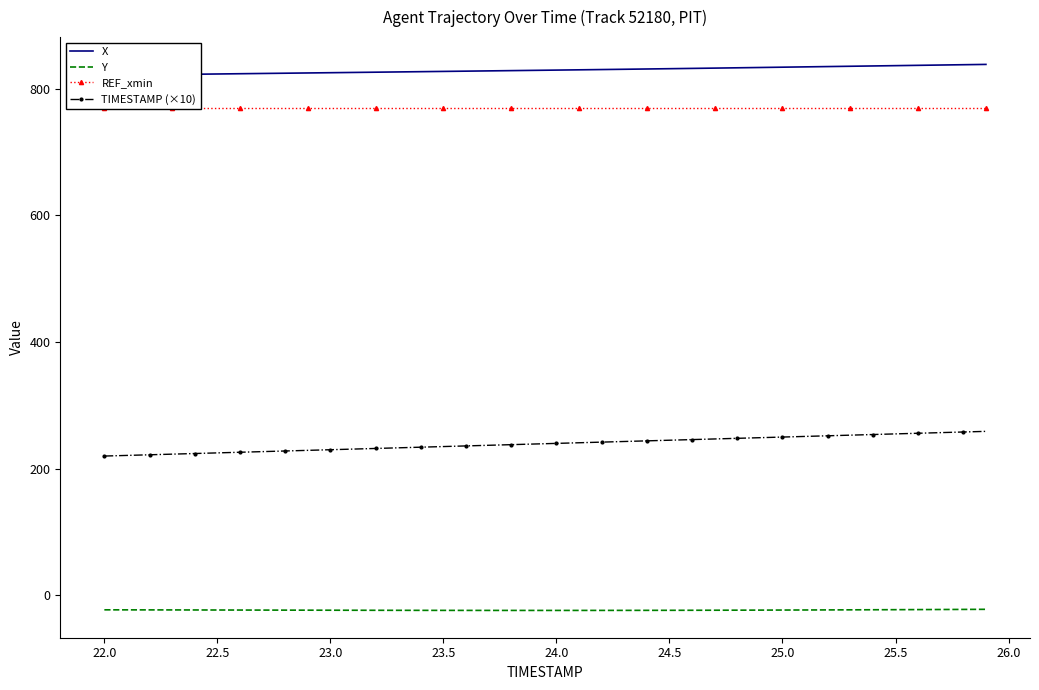

What is the minimum value for Y?

-23.8